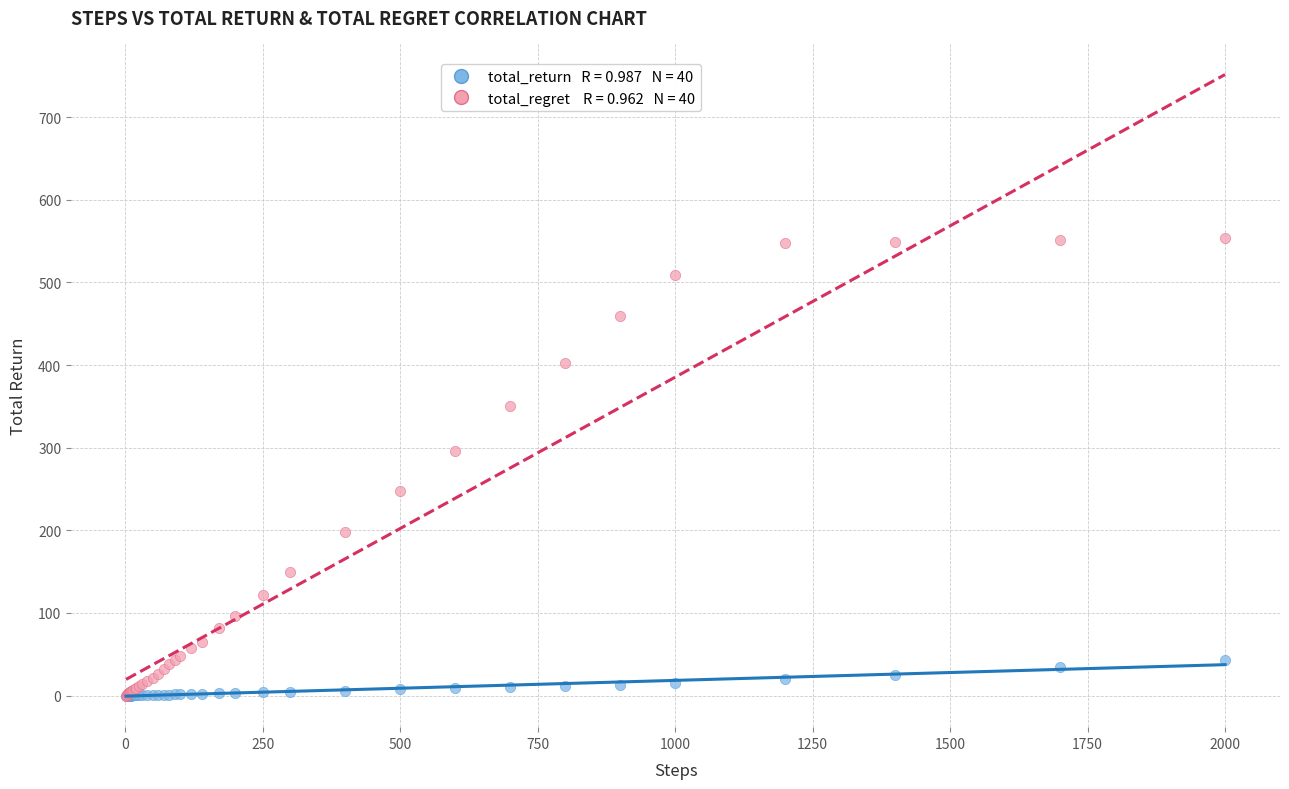

Across all series, what Y value is closest to 277?

295.8